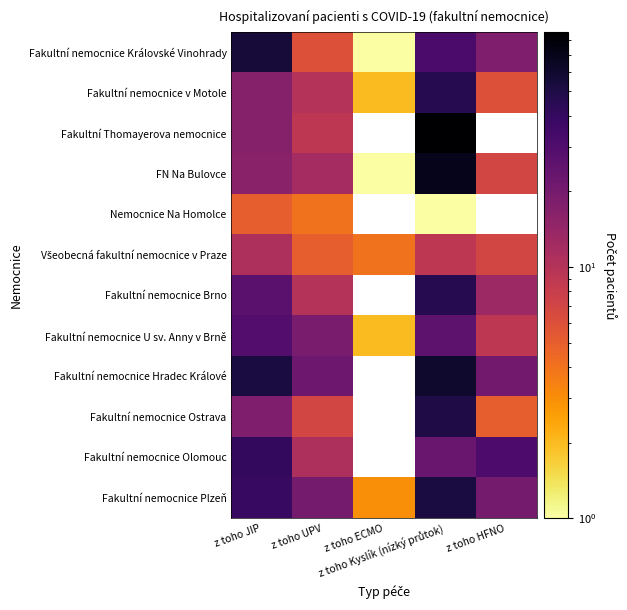

At z toho Kyslík (nízký průtok), list the series in order from largest to smallest.

Fakultní Thomayerova nemocnice, FN Na Bulovce, Fakultní nemocnice Hradec Králové, Fakultní nemocnice Plzeň, Fakultní nemocnice Ostrava, Fakultní nemocnice v Motole, Fakultní nemocnice Brno, Fakultní nemocnice Královské Vinohrady, Fakultní nemocnice U sv. Anny v Brně, Fakultní nemocnice Olomouc, Všeobecná fakultní nemocnice v Praze, Nemocnice Na Homolce